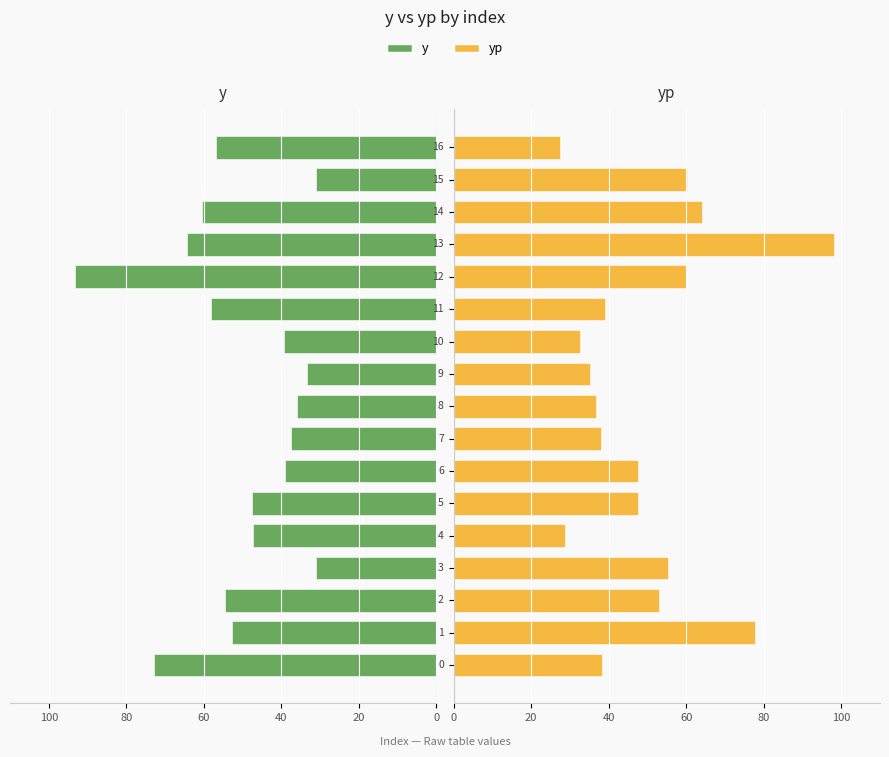

Is it true that y equals -60.5 at 14?

True